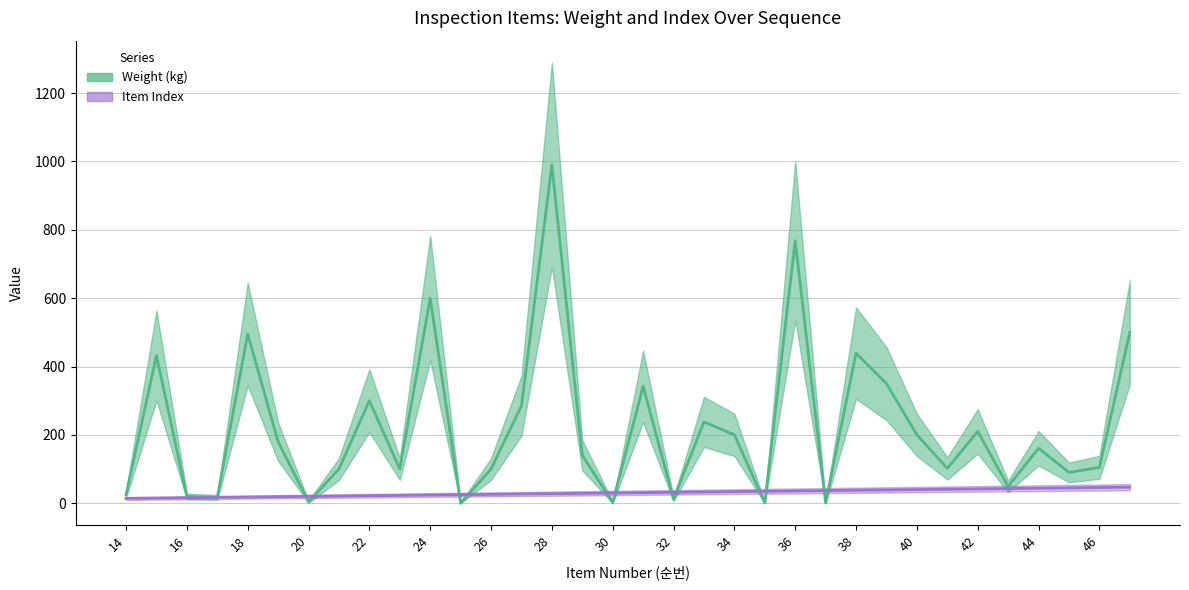

What is the difference between the Weight (kg) values at 21 and 35?

99